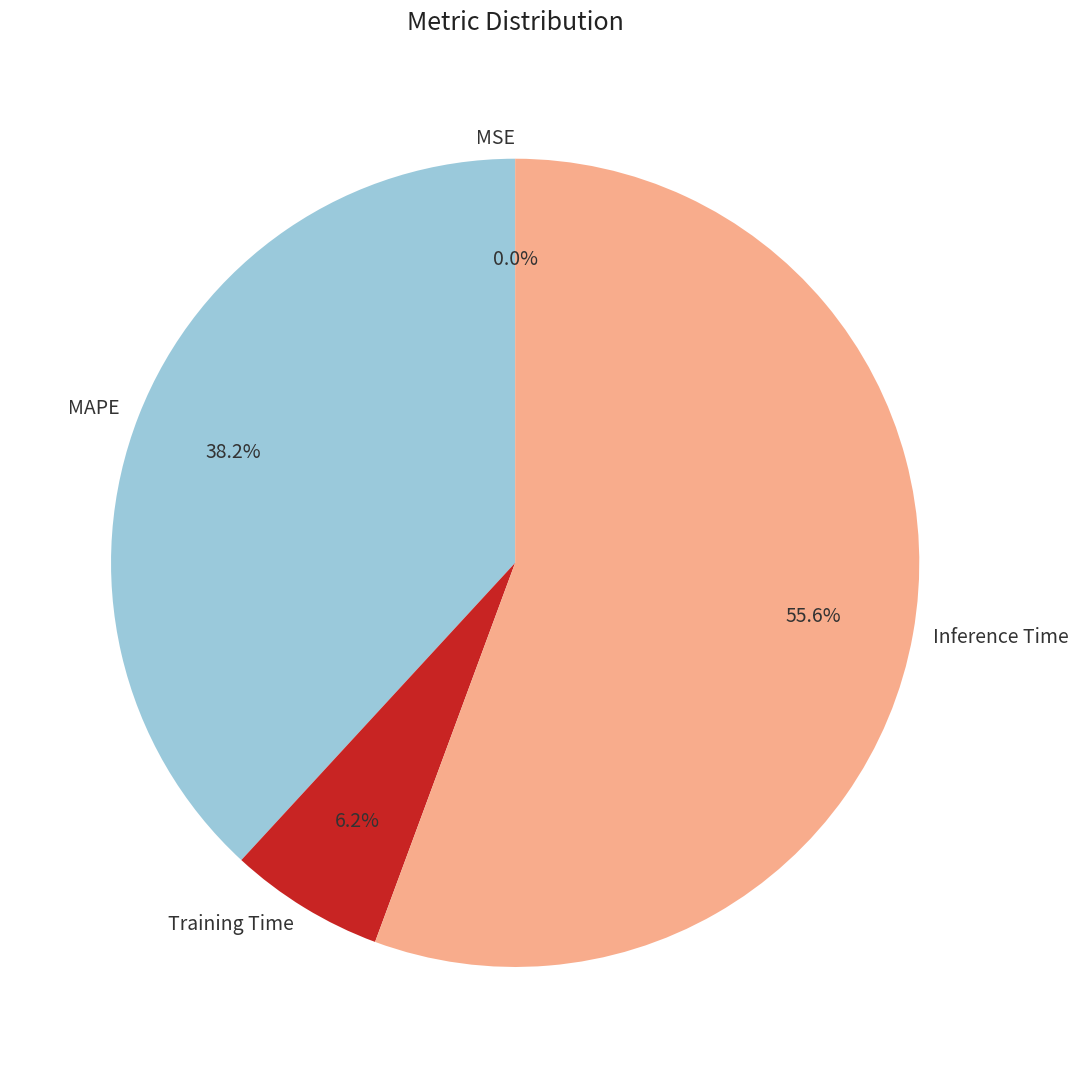

What percentage is NOT represented by Inference Time?

44.4%